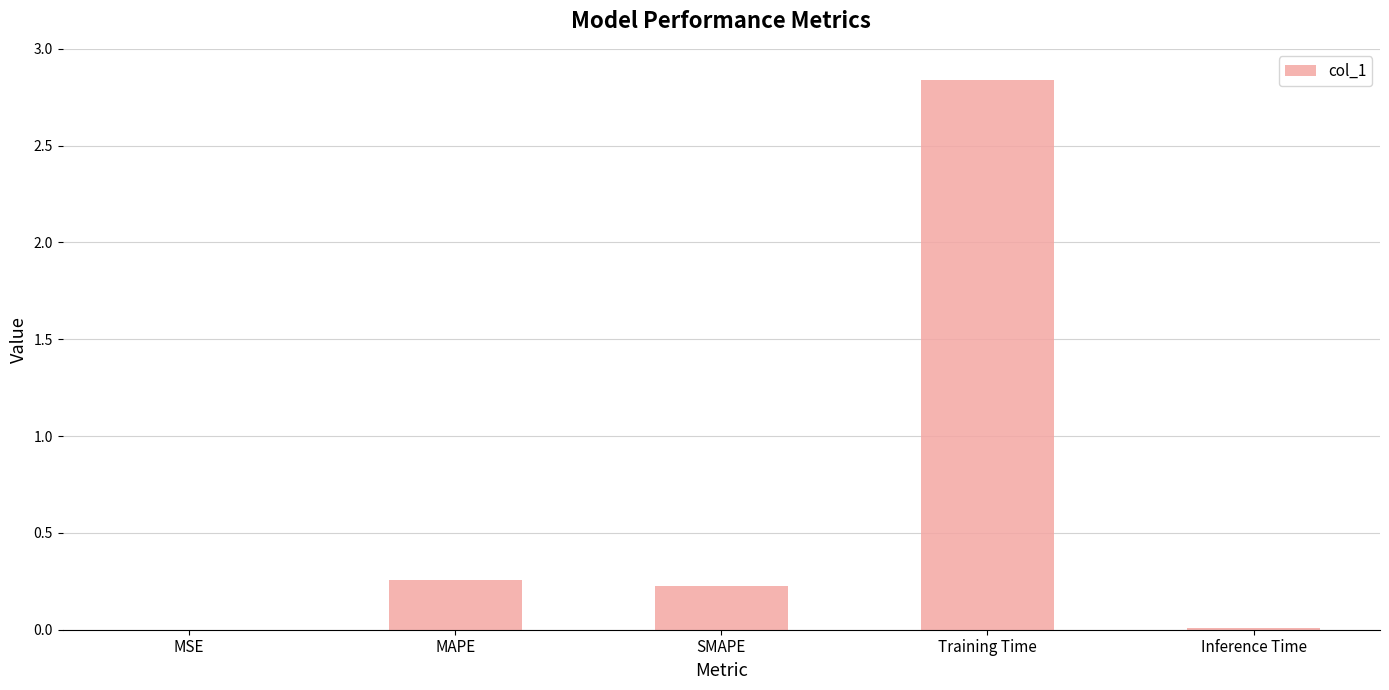

The value at Inference Time is 0.0. True or false?

True